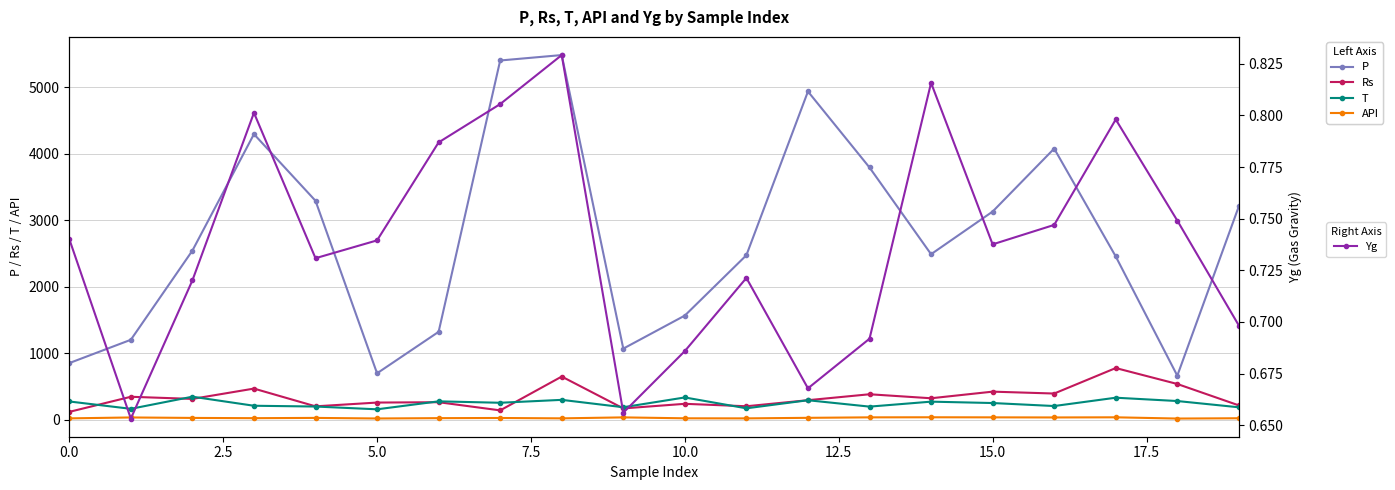

How many Yg values are between 0 and 1?

20